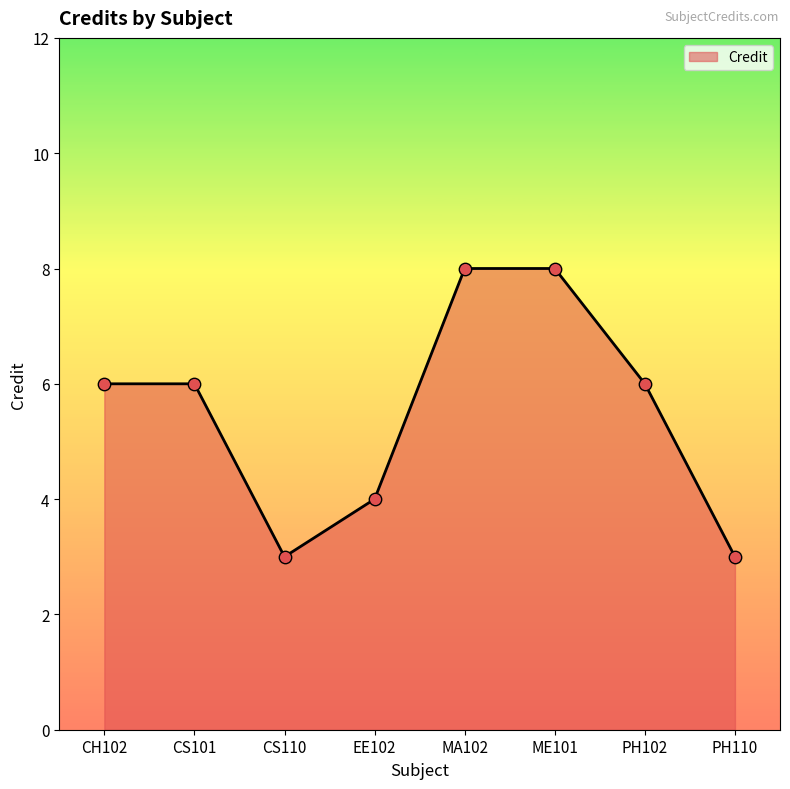

Which has a higher value, MA102 or PH102?

MA102